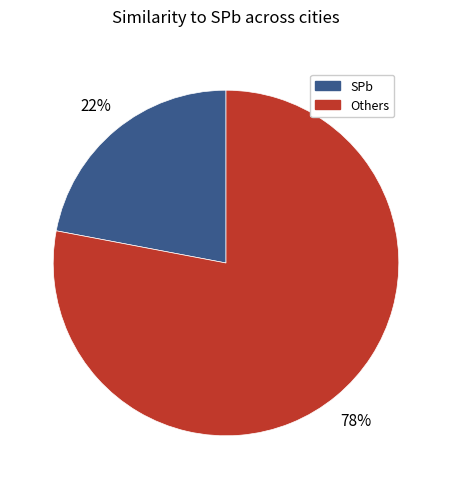

How many segments does this pie chart have?

2